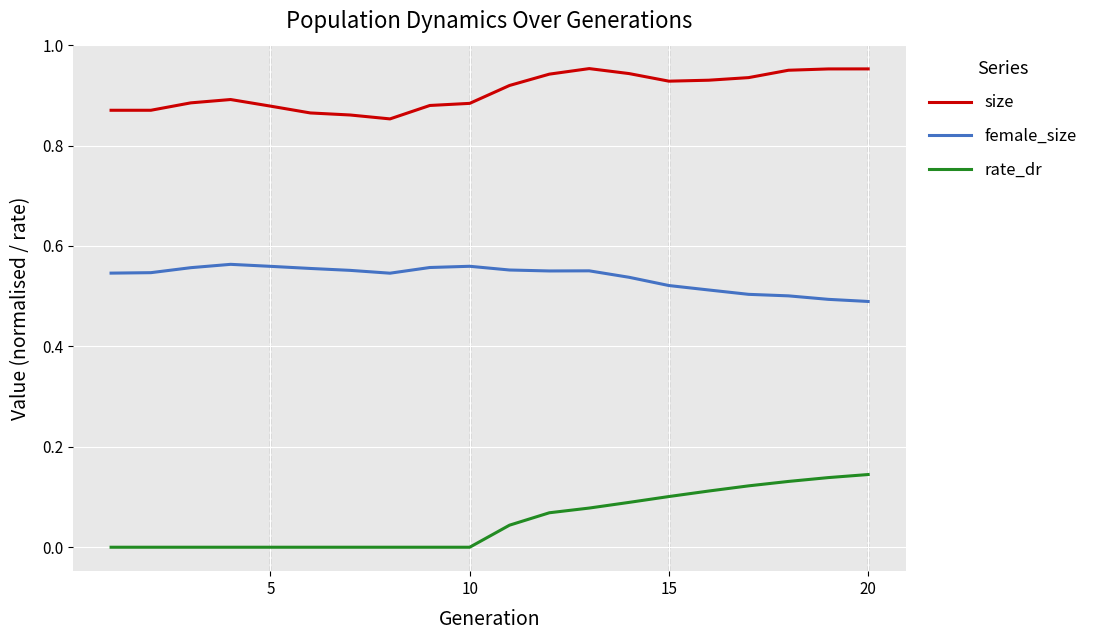

In size, how many points are higher than both neighbors (excluding endpoints)?

2